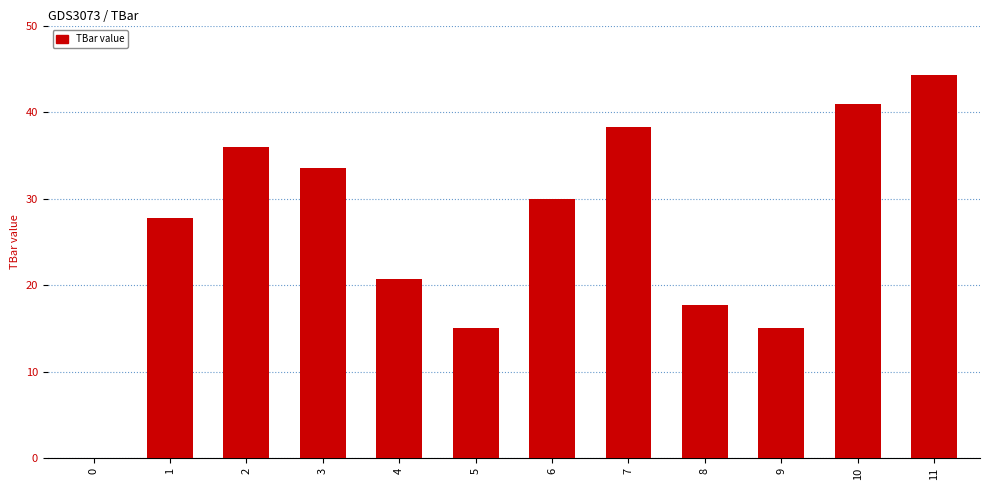

What is the greatest value displayed?

44.3